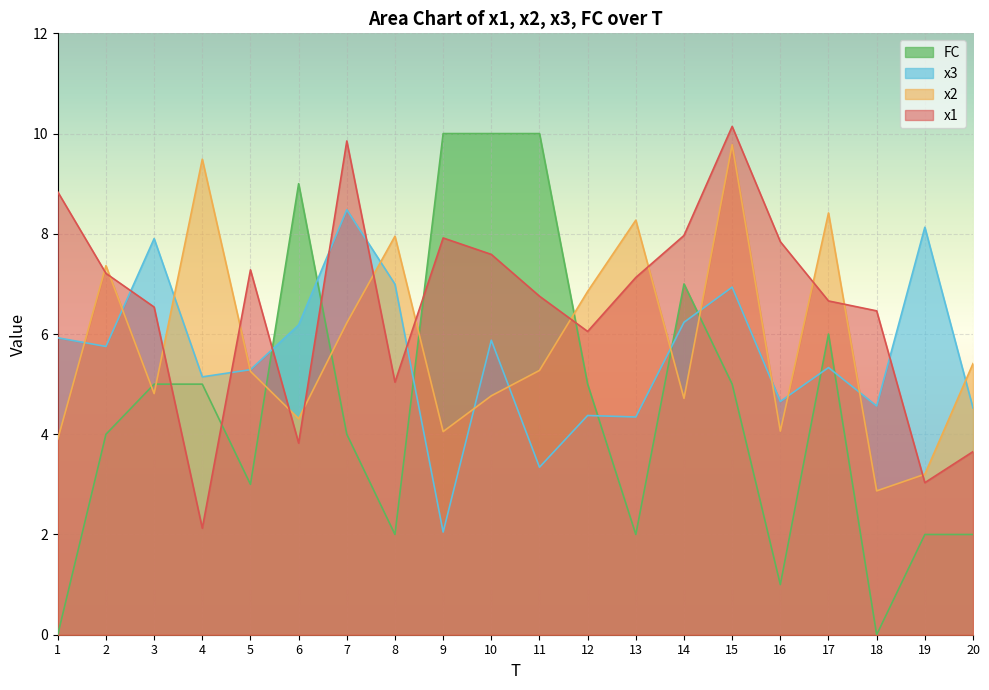

What is the difference between the second highest and second lowest values in the x3 series?

4.8